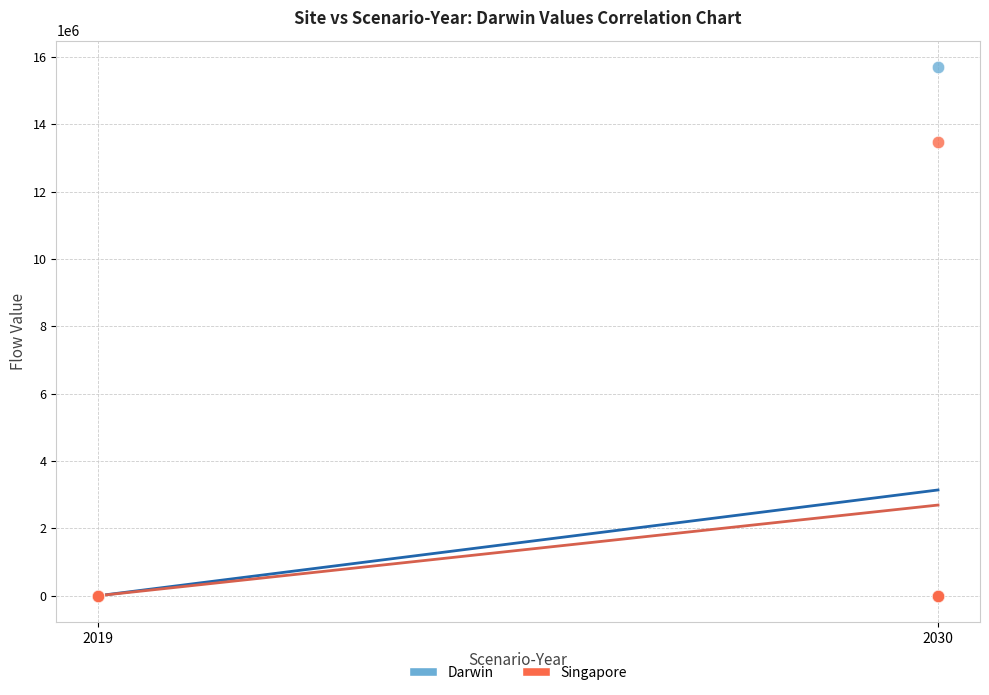

Which series has the widest spread of Y values?

Darwin